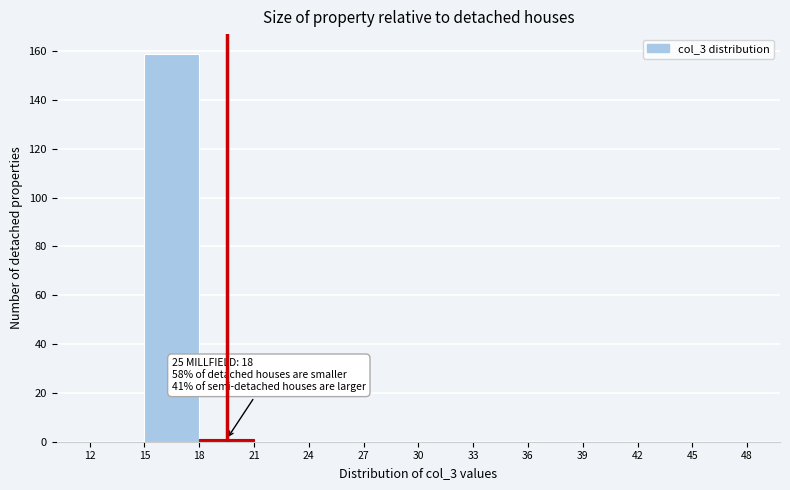

Which range on the x-axis has the tallest bar?

15 to 18